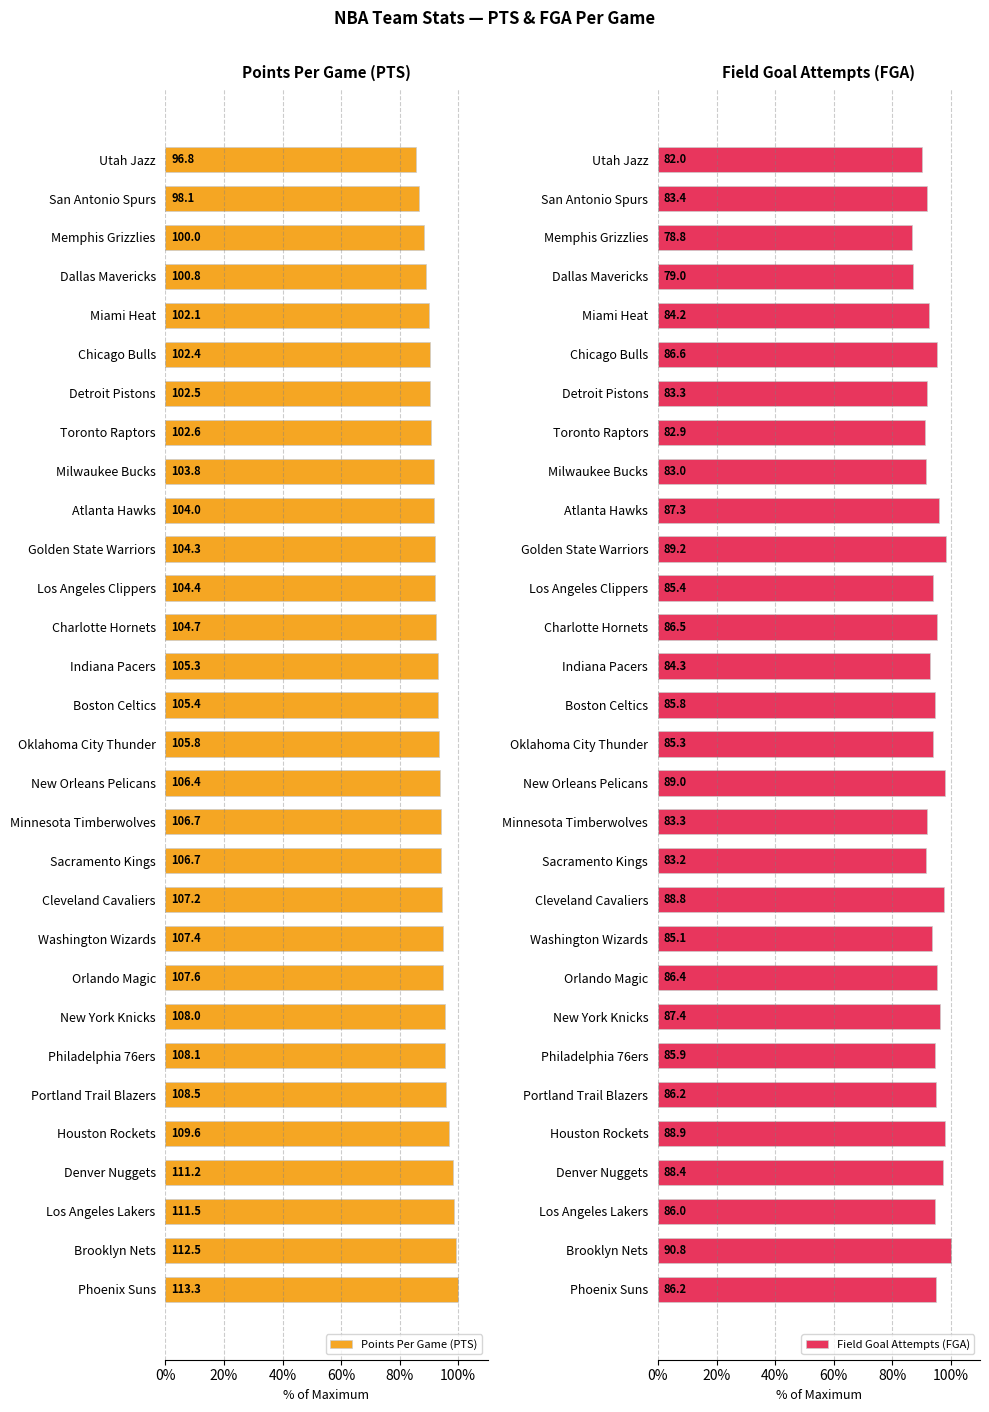

How many values in the Points Per Game (PTS) series are below 93?

14